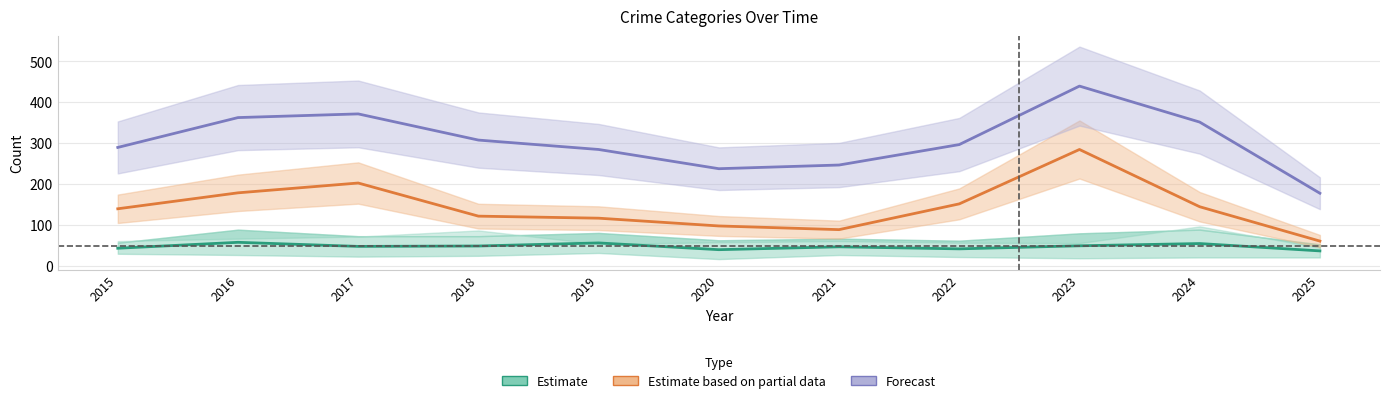

How many data points in Estimate based on partial data are less than 139?

5